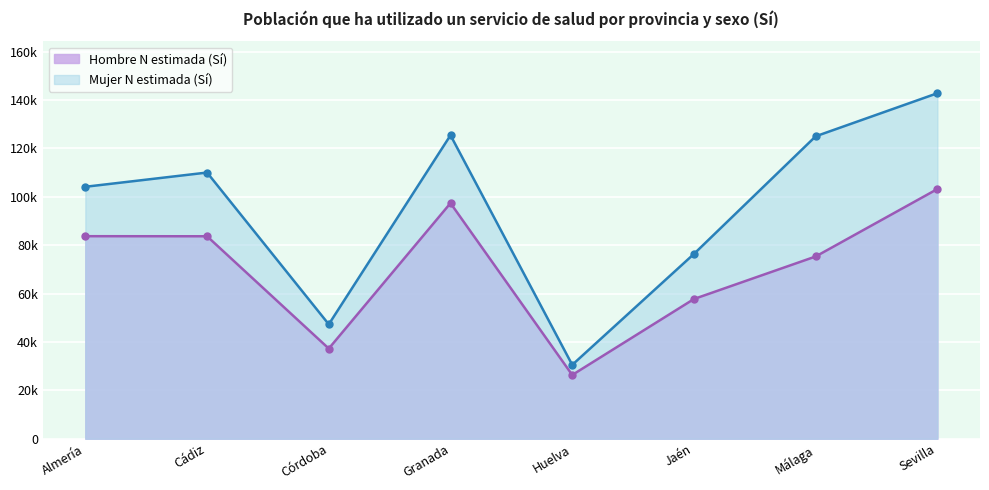

What are all the series names shown in the legend?

Hombre N estimada (Sí), Mujer N estimada (Sí)